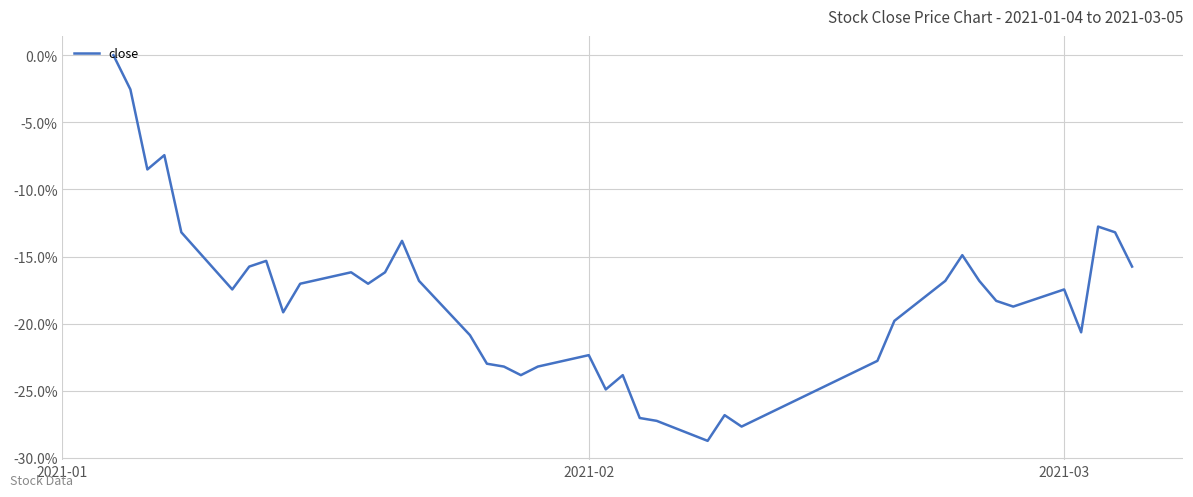

What is the minimum value shown in the chart?

-28.7